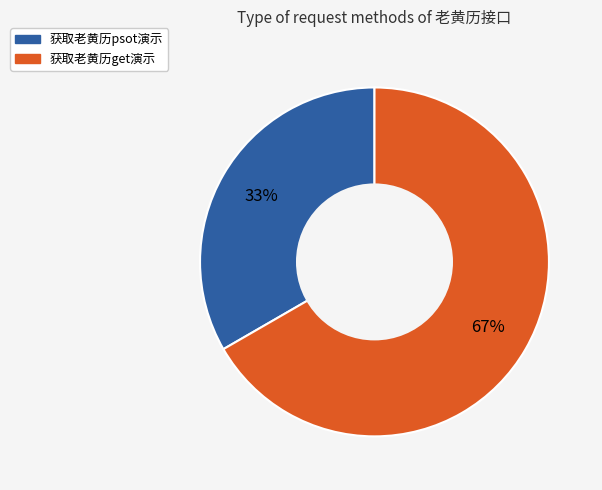

Which slice is the smallest?

获取老黄历psot演示